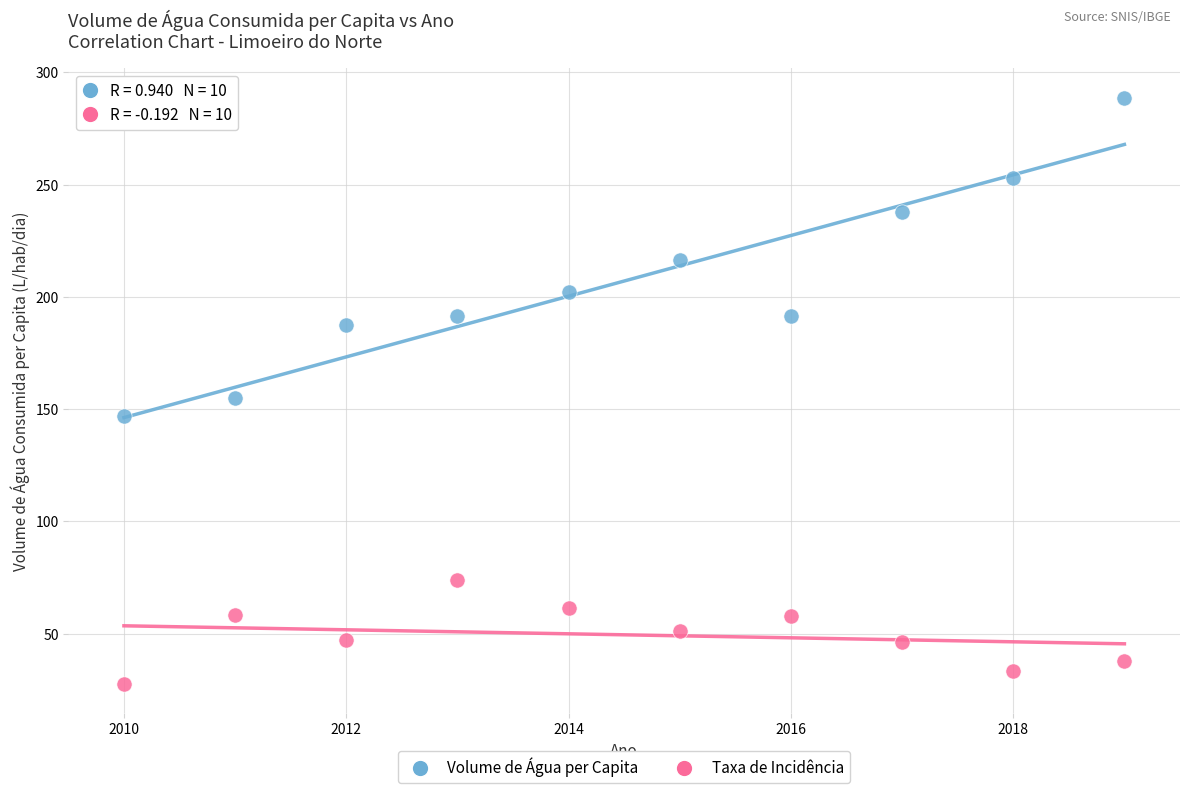

Across all data points, what is the range of X values (max minus min)?

9.0